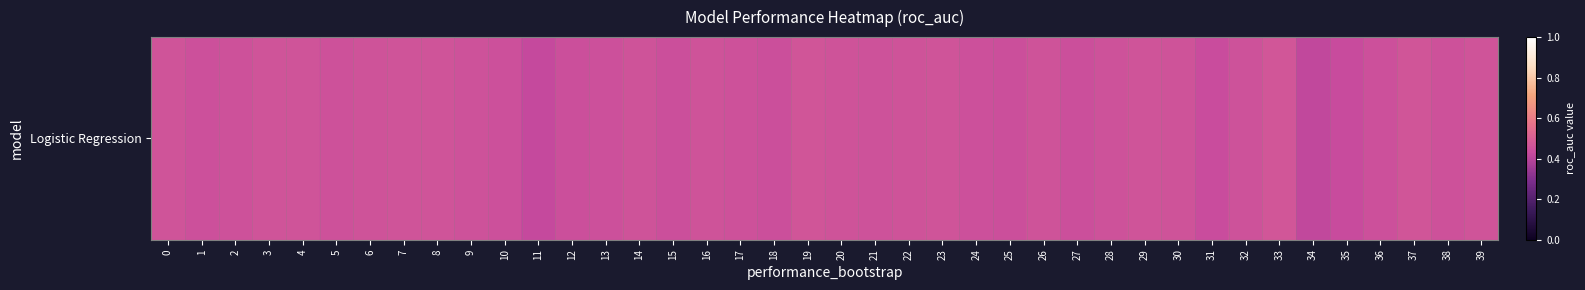

Reading left to right, what are all the values shown in this chart?

0.5	0.4	0.5	0.5	0.5	0.5	0.5	0.5	0.5	0.5	0.4	0.4	0.4	0.4	0.5	0.4	0.5	0.4	0.4	0.5	0.5	0.5	0.5	0.5	0.4	0.4	0.5	0.4	0.5	0.5	0.5	0.4	0.5	0.5	0.4	0.4	0.4	0.5	0.5	0.5